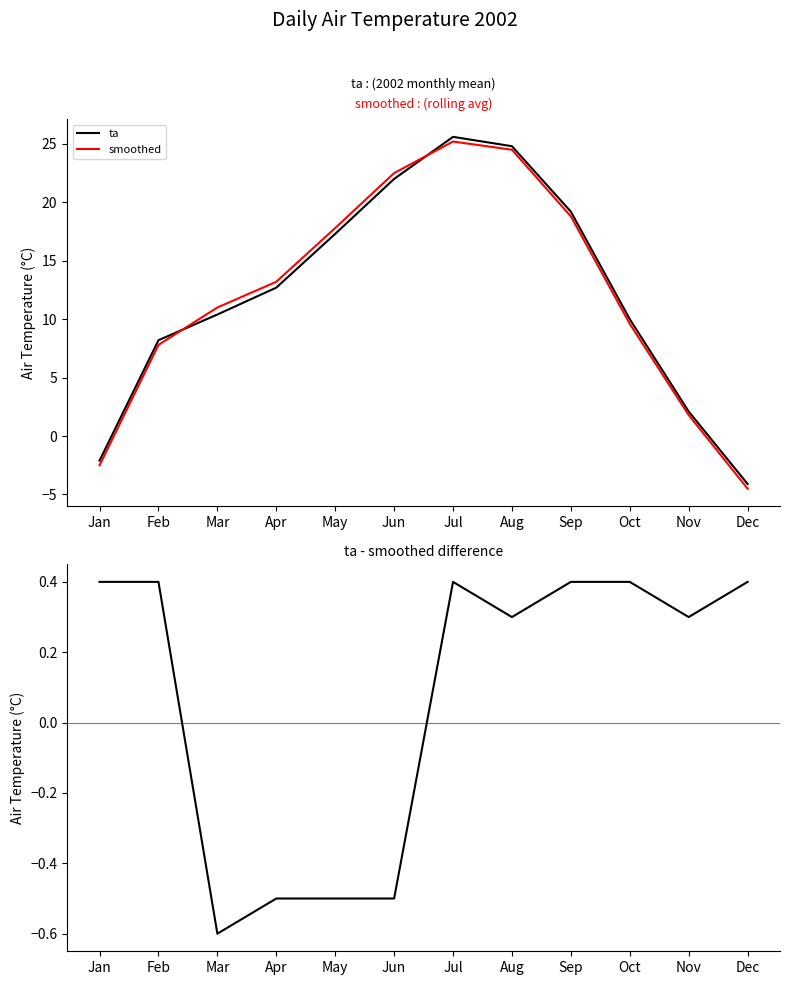

Which has a higher value, Sep or Jan?

Sep